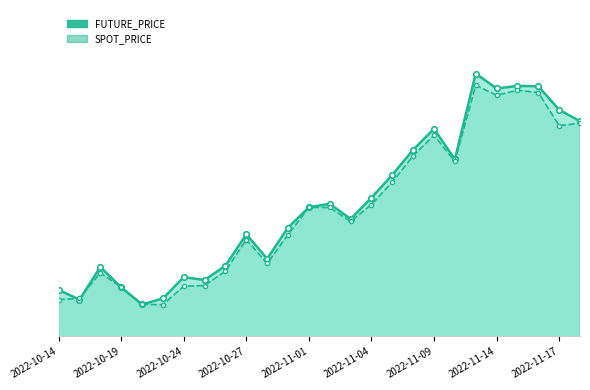

What is the smallest value displayed?

288.6